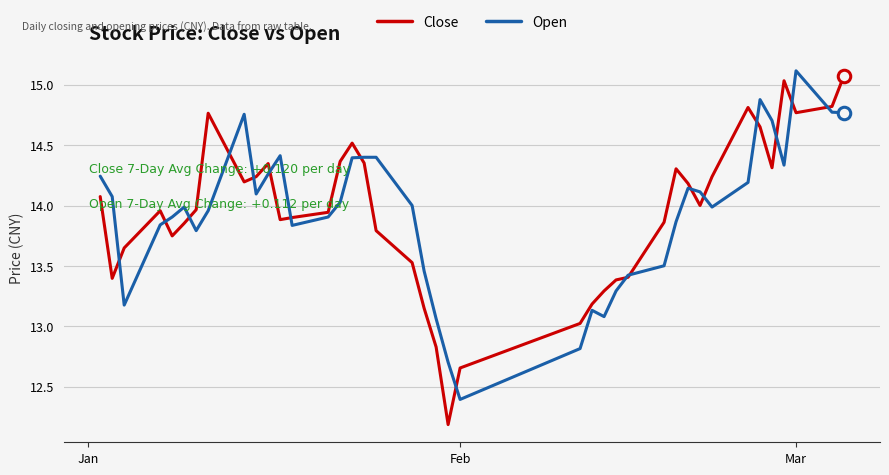

At how many categories does at least one series exceed 15?

3